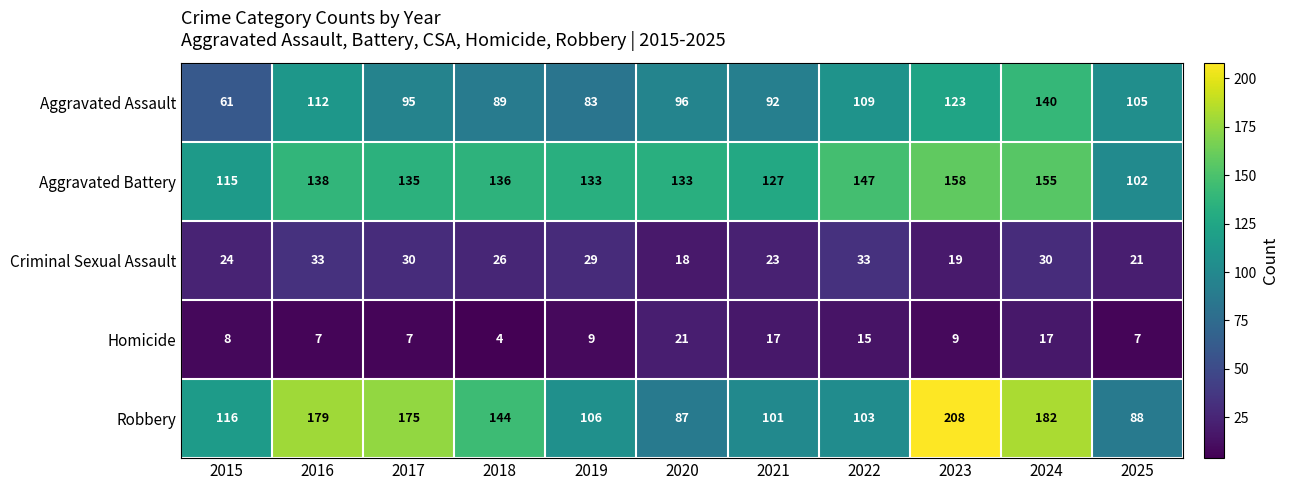

How many Aggravated Battery values are between 127 and 147?

7